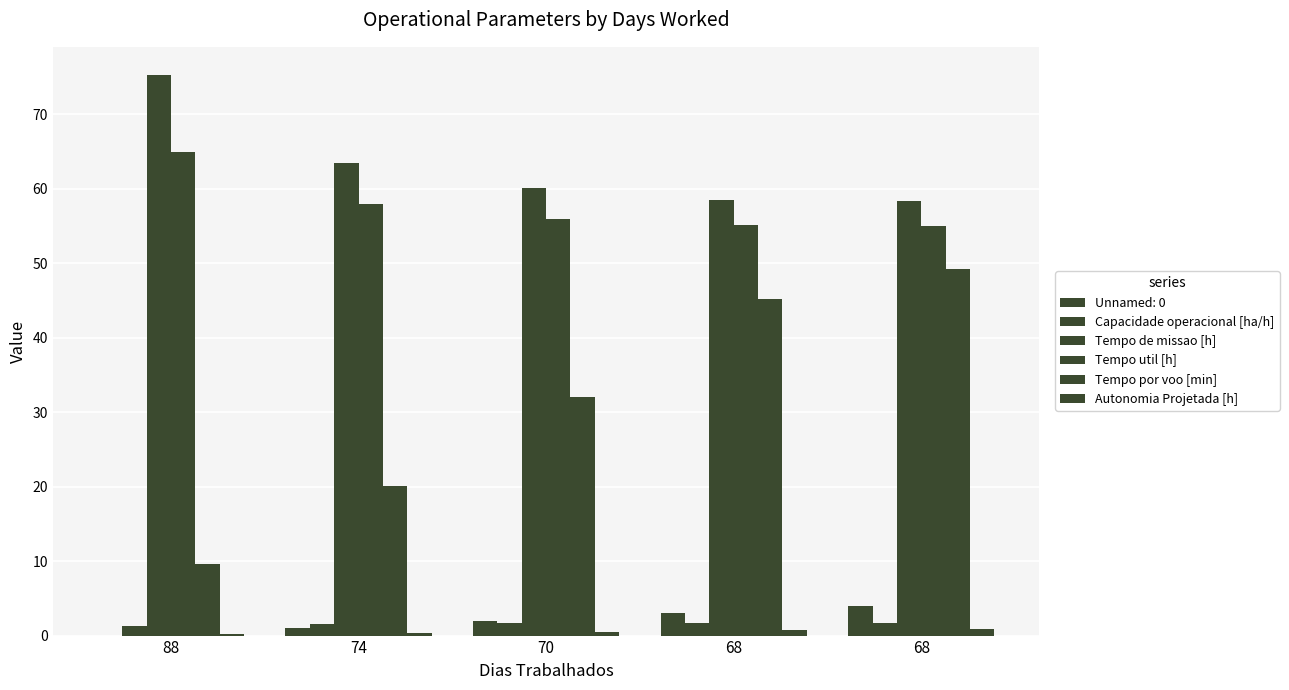

At which label does Tempo util [h] first exceed 56?

88